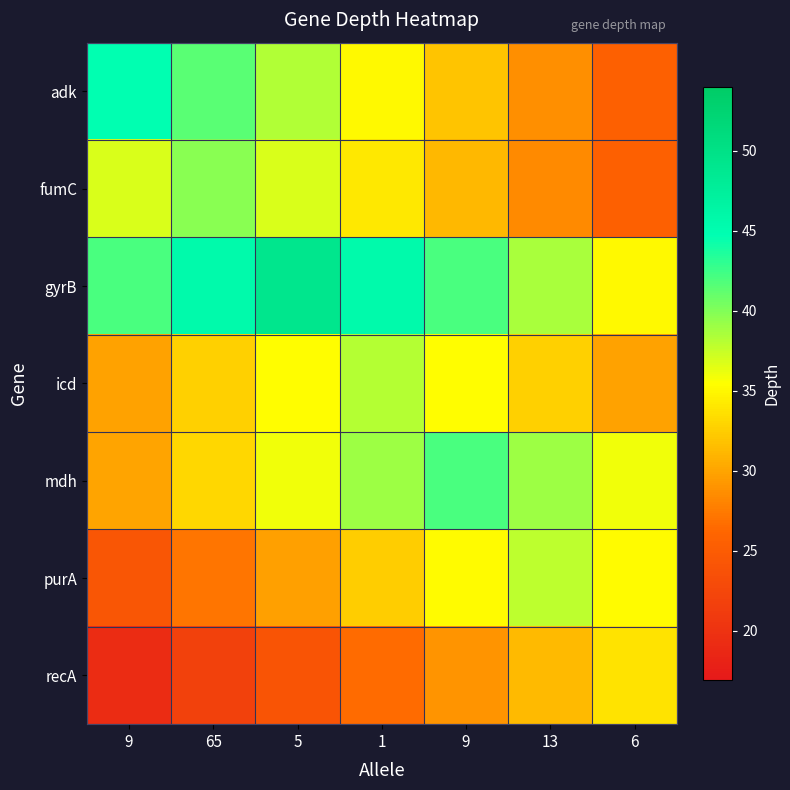

Which label corresponds to the largest value in the chart?

5